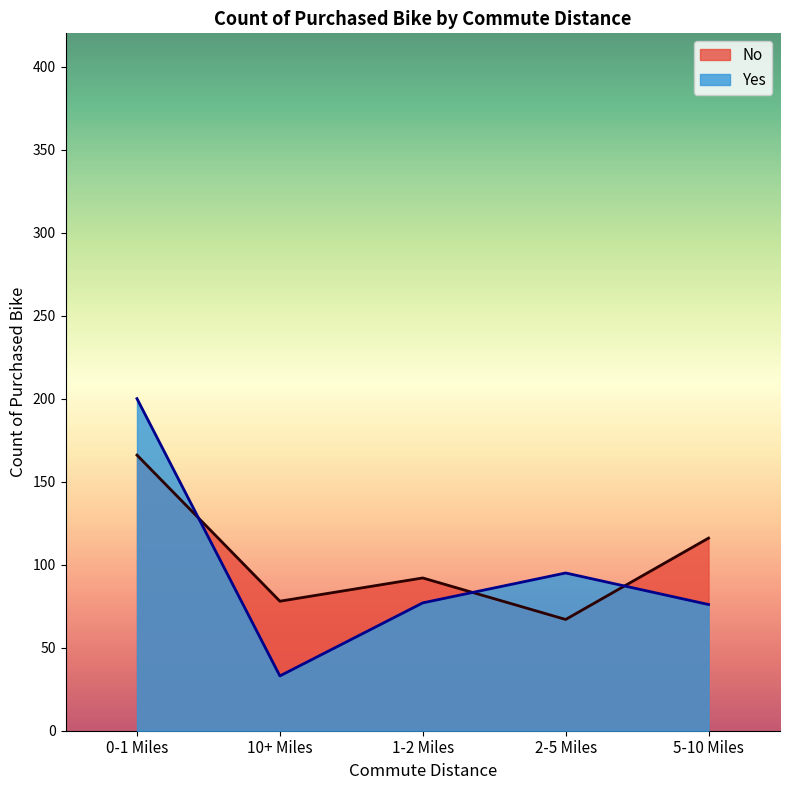

What is the difference between the maximum and second lowest values in the Yes series?

124